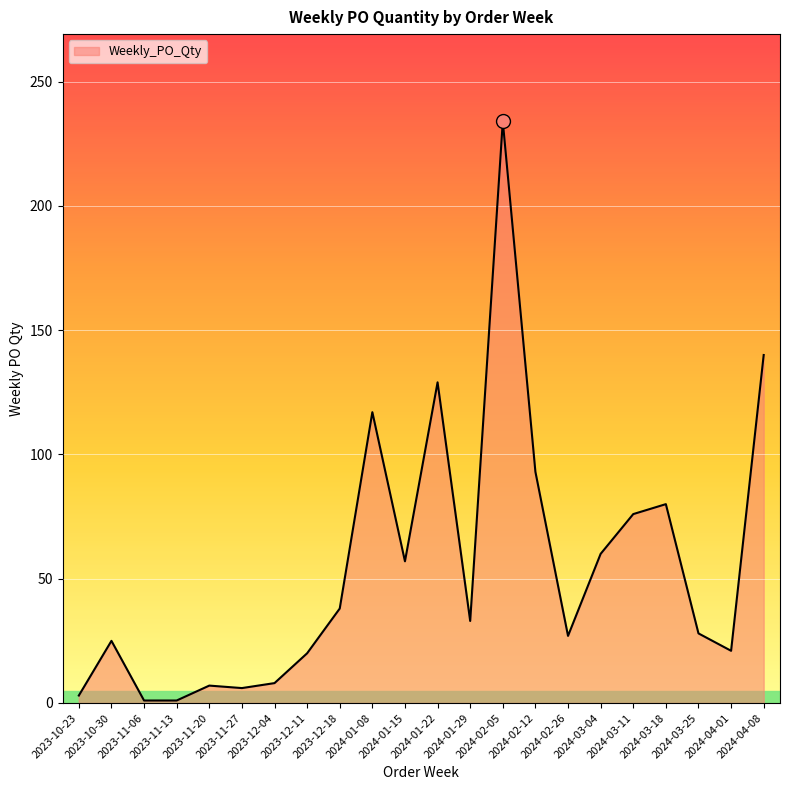

What is the maximum value shown in the chart?

234